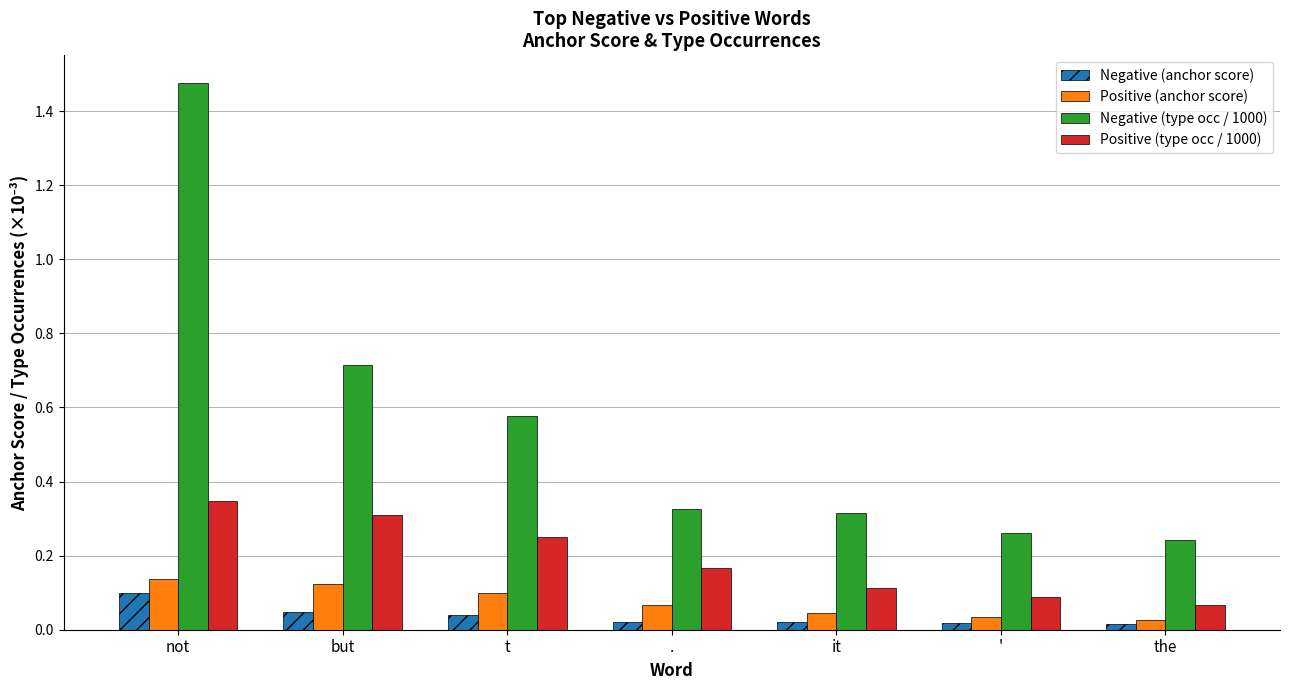

Are the bars horizontal?

No